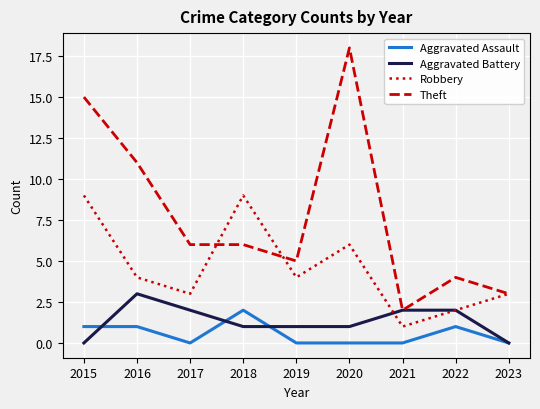

At how many categories does at least one series exceed 10?

3